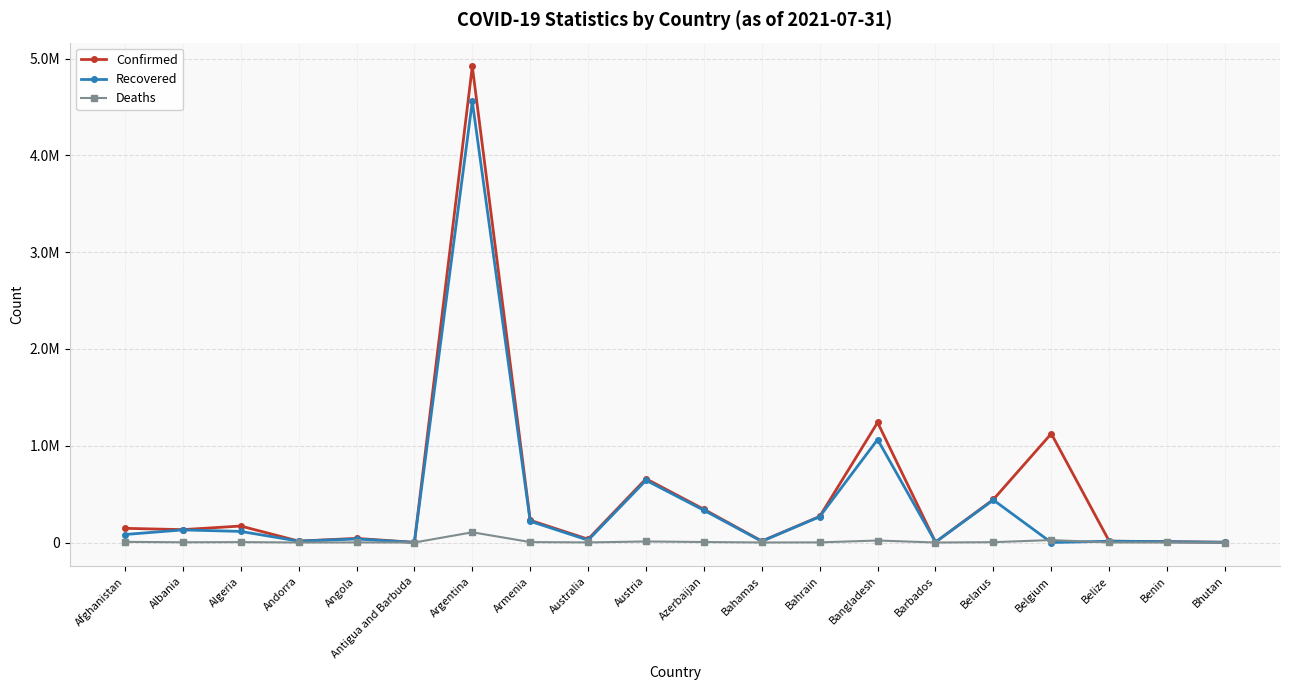

What is the difference between the second highest and second lowest values in the Deaths series?

25198